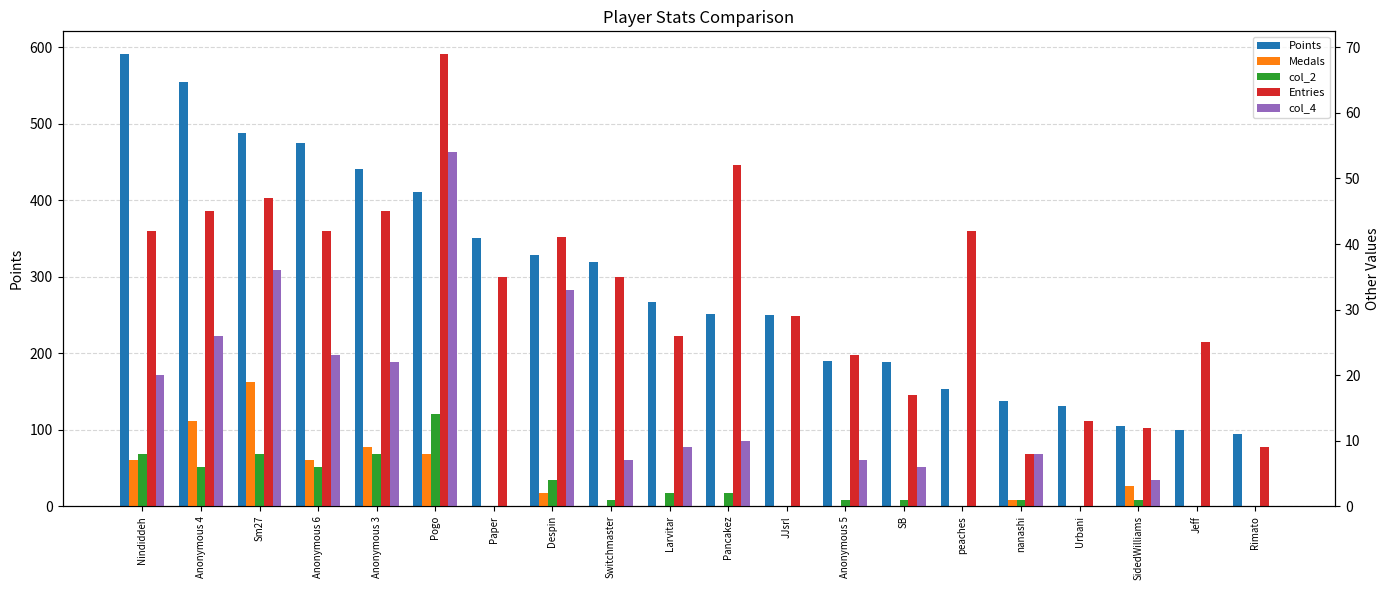

Between Larvitar and Jeff, which series saw the biggest shift?

Points